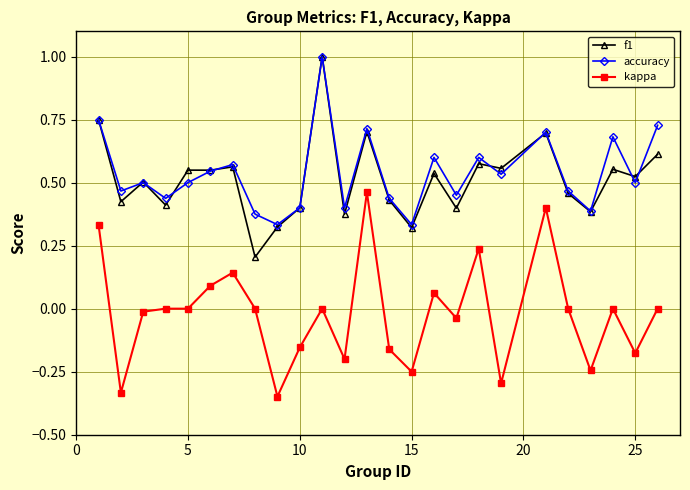

What is the highest value of the f1 series?

1.0